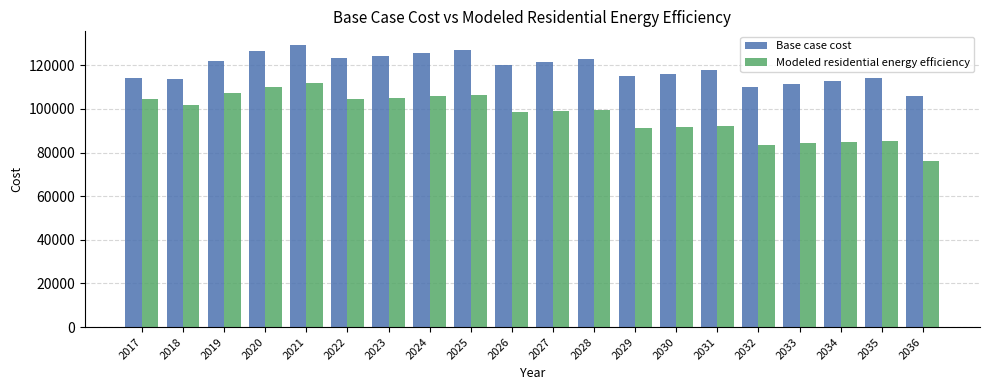

Which category has the highest value in the Base case cost series?

2021